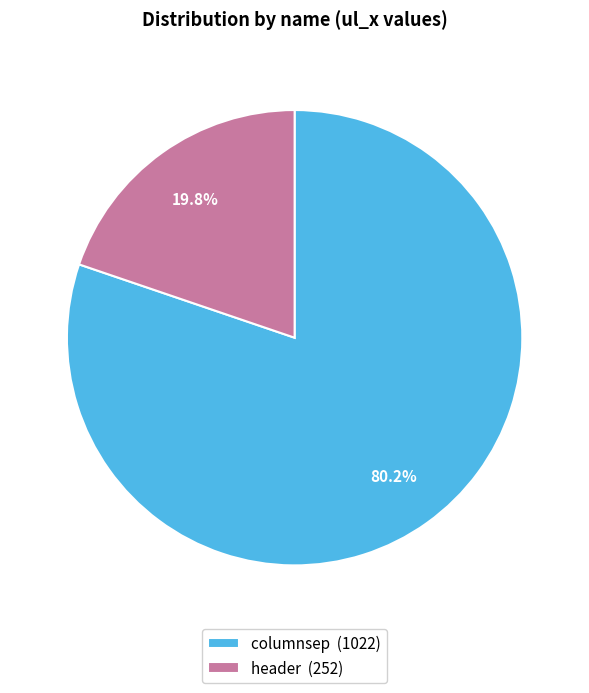

Count the number of slices in the pie.

2